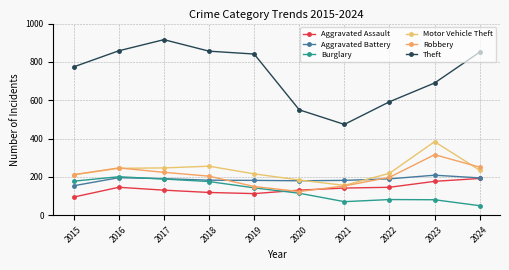

True or false: Aggravated Assault has a value of 126 at 2015.

False